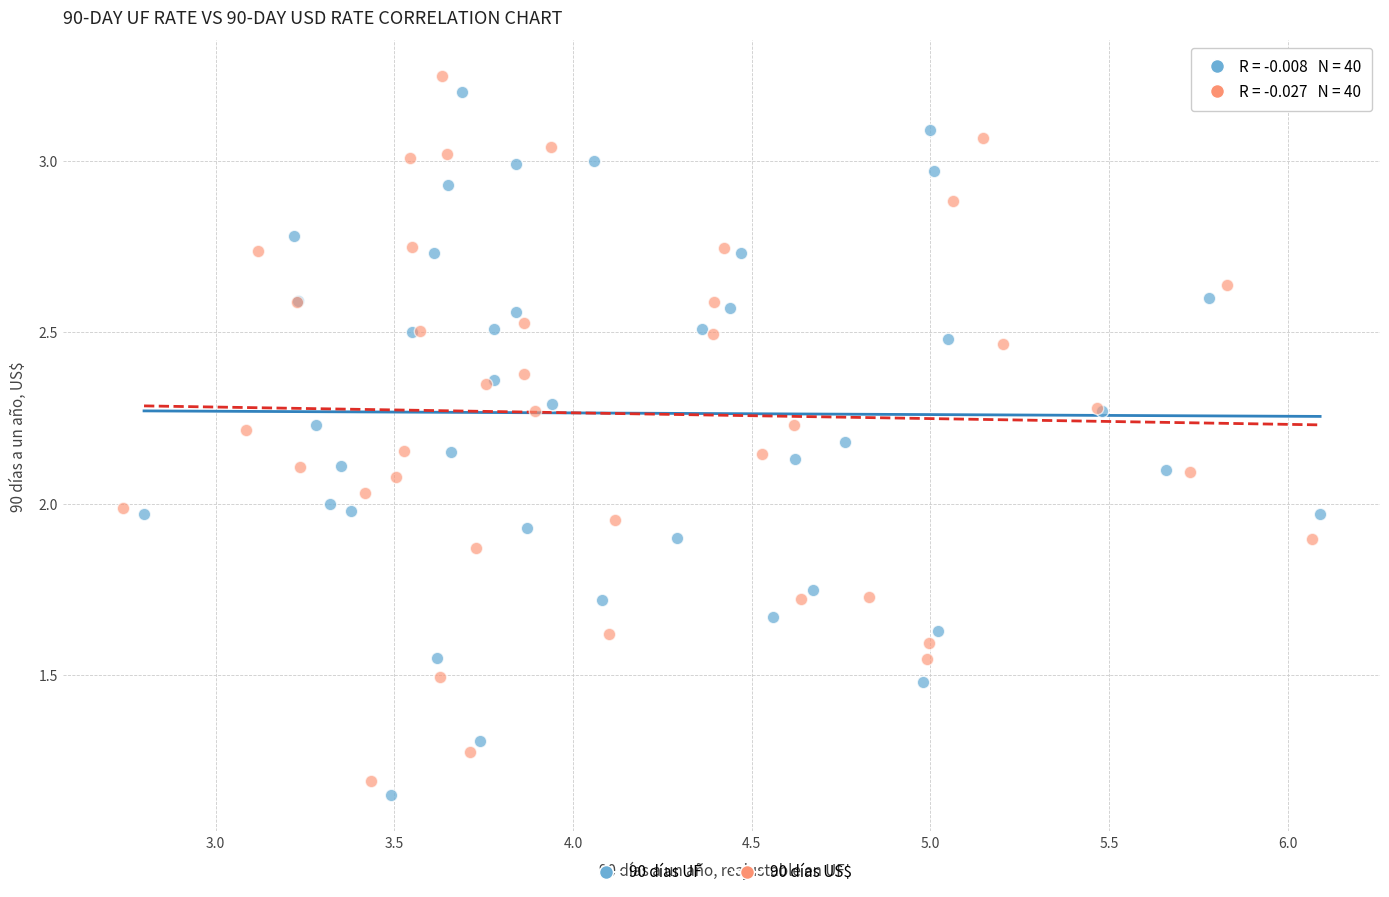

What are all the series names shown in the legend?

90 días UF, 90 días US$